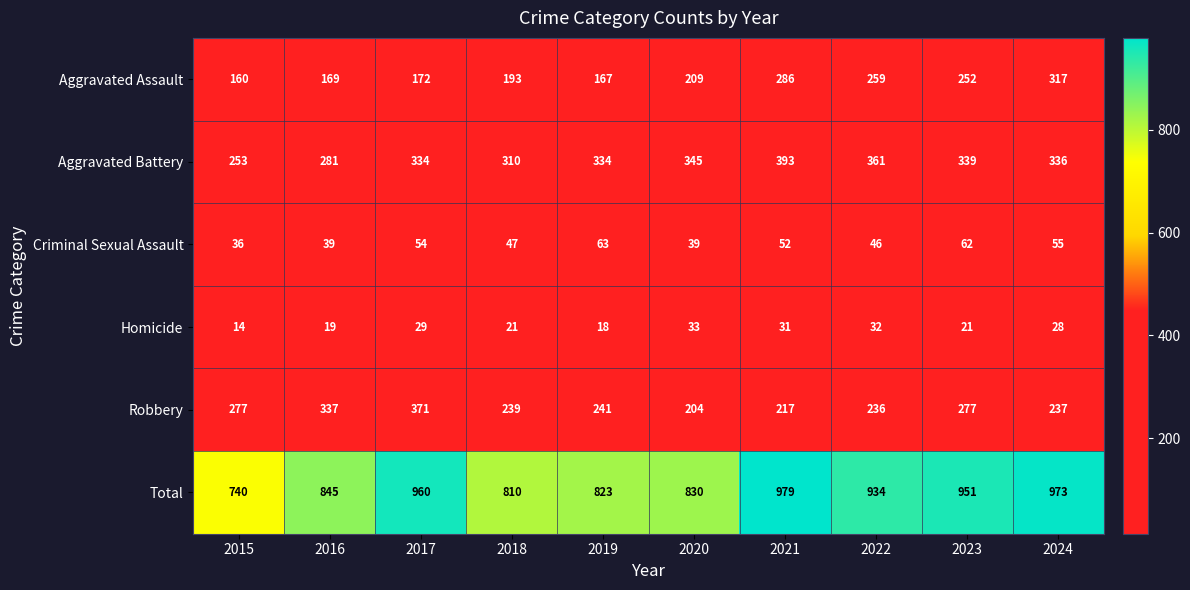

Which label corresponds to the largest value in the chart?

2021